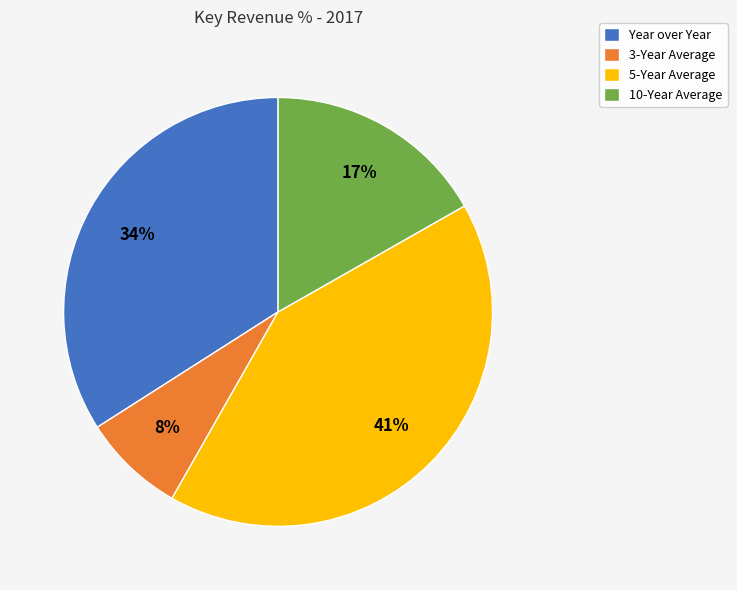

Rank the categories by value from lowest to highest.

3-Year Average, 10-Year Average, Year over Year, 5-Year Average